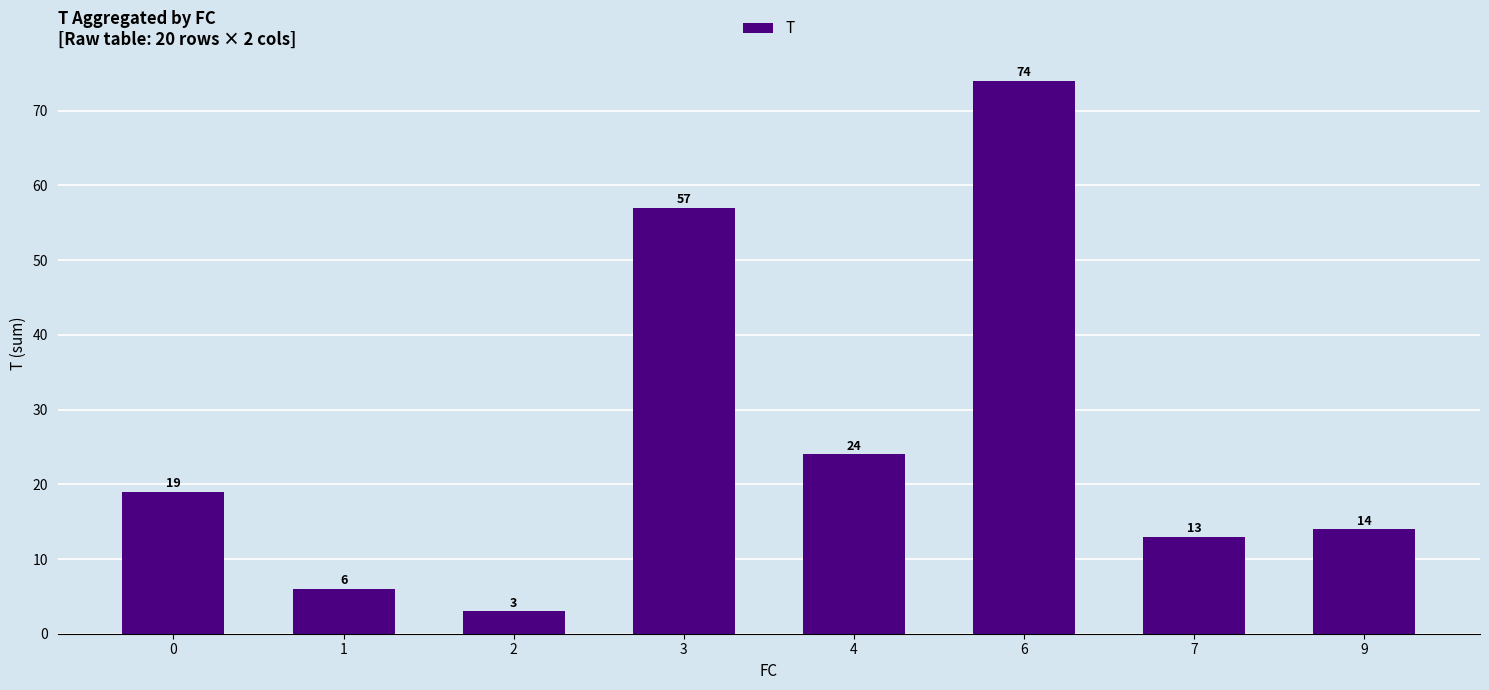

Count the number of categories in the chart.

8